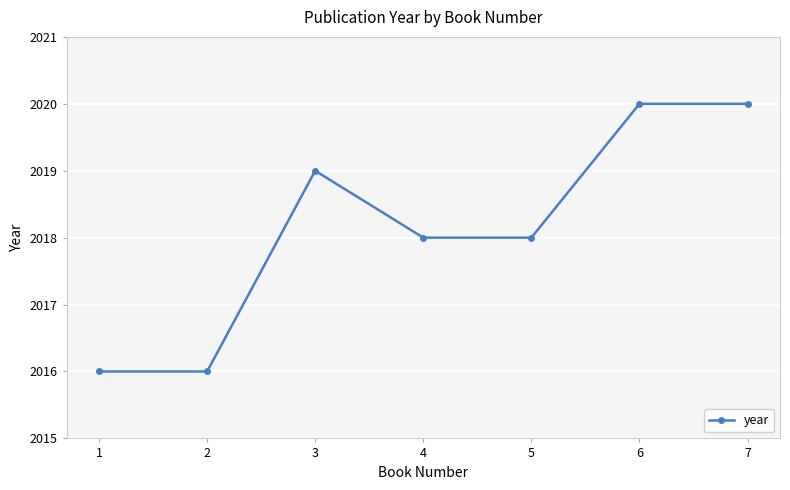

What is the approximate value at 7?

2020